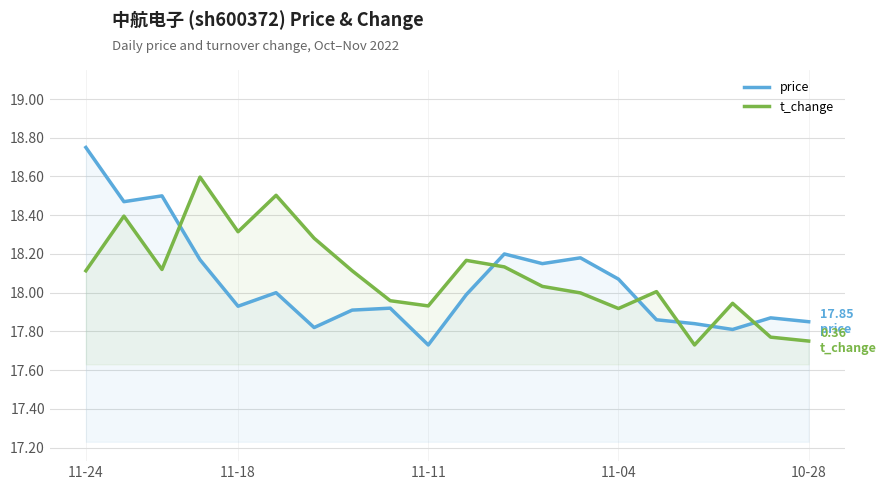

Which series changed the most between 6 and 10?

price